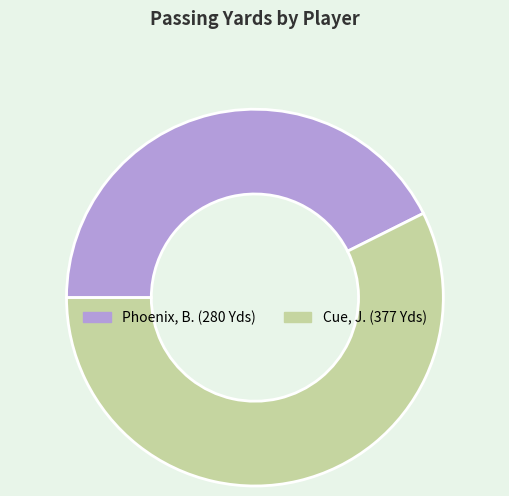

What is the smallest slice in the pie chart?

Phoenix, B.